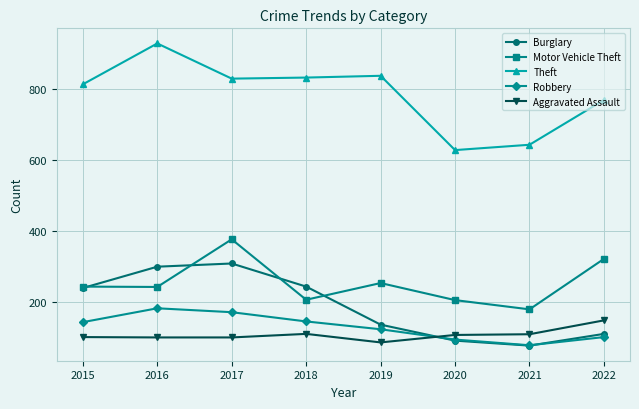

How many lines are shown in the chart?

5